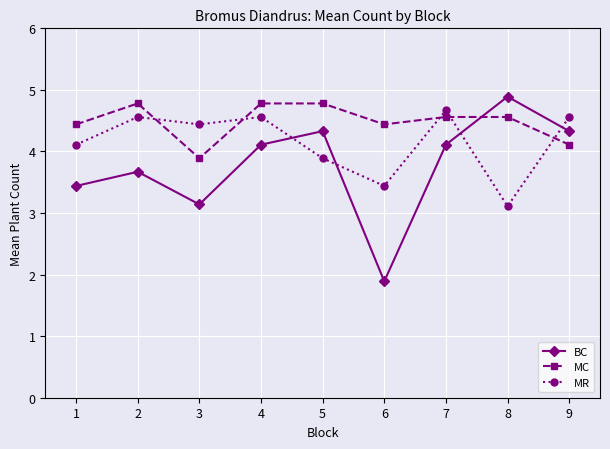

Reading left to right, what are all the values shown in this chart?

BC: 3.4	3.7	3.1	4.1	4.3	1.9	4.1	4.9	4.3
MC: 4.4	4.8	3.9	4.8	4.8	4.4	4.6	4.6	4.1
MR: 4.1	4.6	4.4	4.6	3.9	3.4	4.7	3.1	4.6